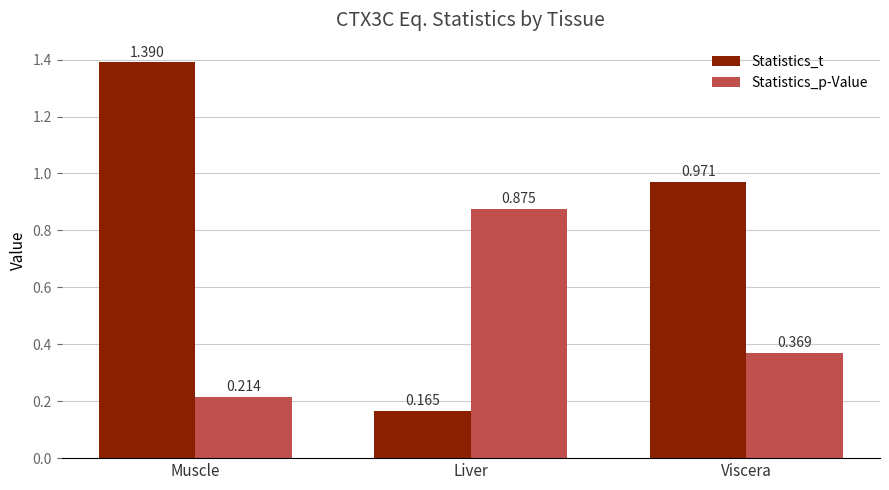

What is the difference between the Statistics_t values at Muscle and Liver?

1.2